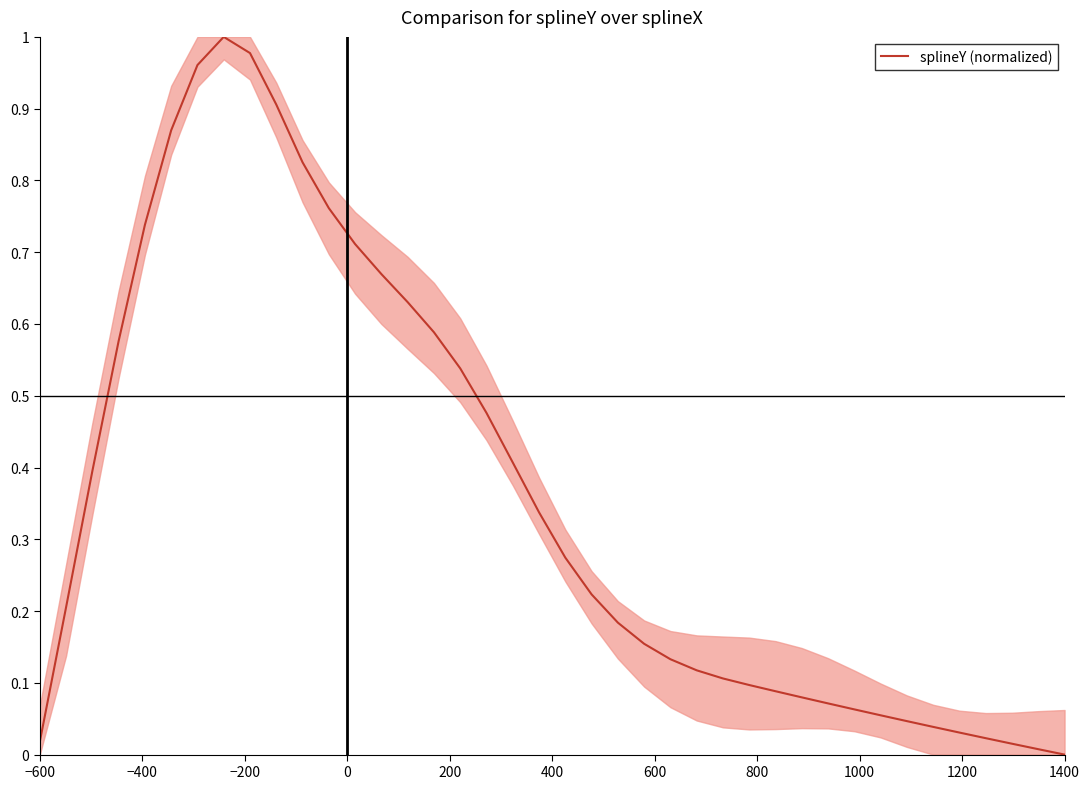

Does the chart have visible grid lines?

No